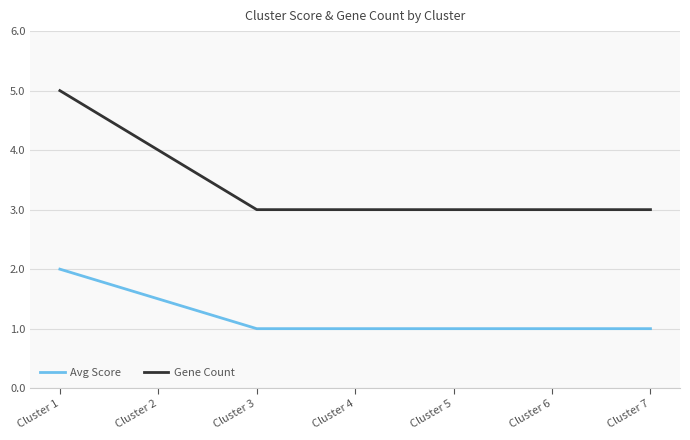

Is it true that Gene Count equals 1.9 at Cluster 2?

False